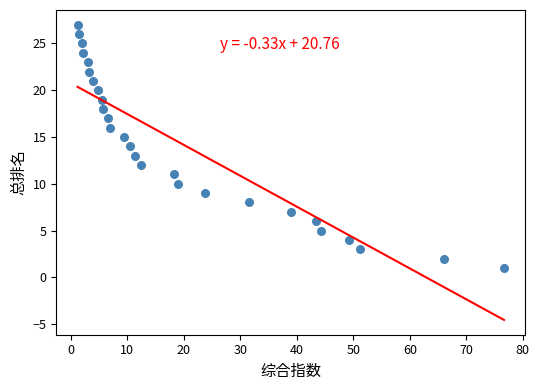

What is the range of Y values (max minus min)?

26